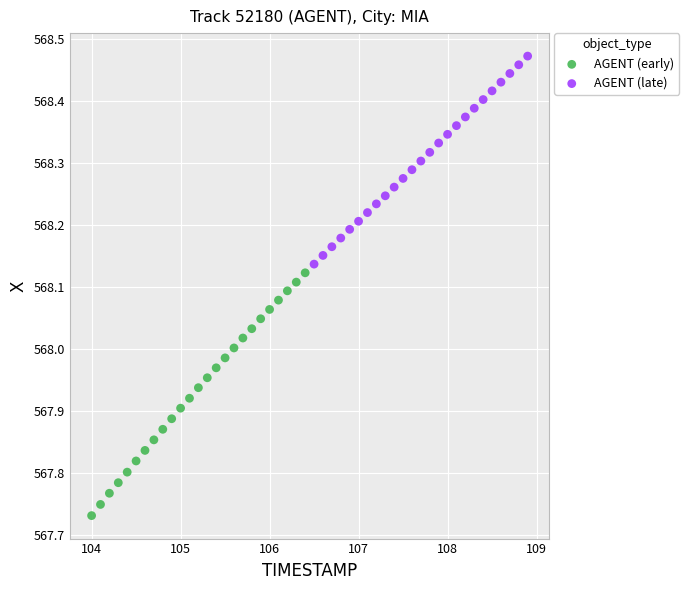

Which series reaches the maximum Y coordinate?

AGENT (late)